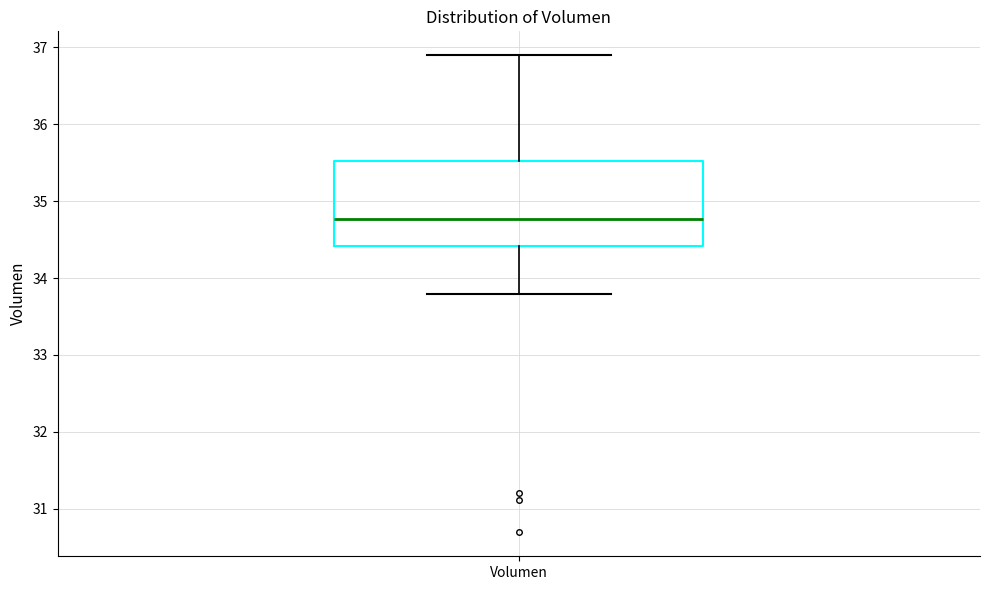

Transcribe this box plot: give where the median line is, the range the box spans, and where the two whiskers end, as read against the y-axis. The values are not printed on the chart, so give them approximately, as read against the axis.

median 34.8, box 34.4 to 35.5, whiskers 33.8 to 36.9